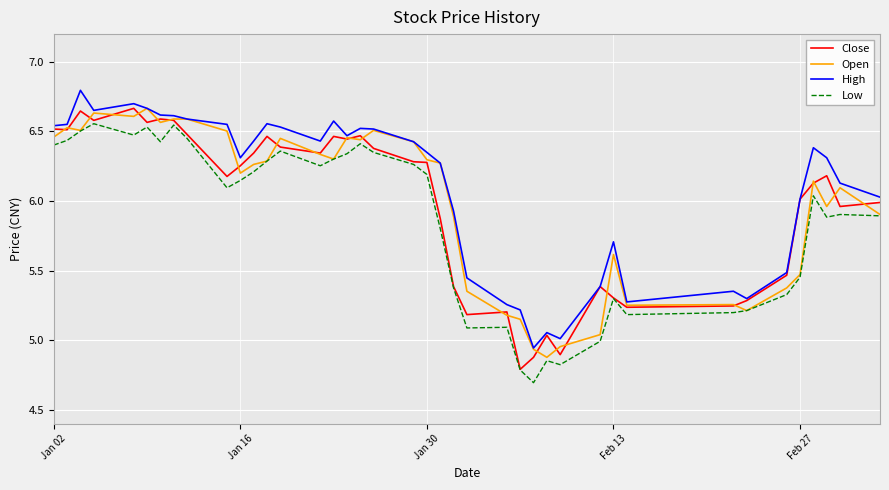

What is the smallest value displayed?

4.7